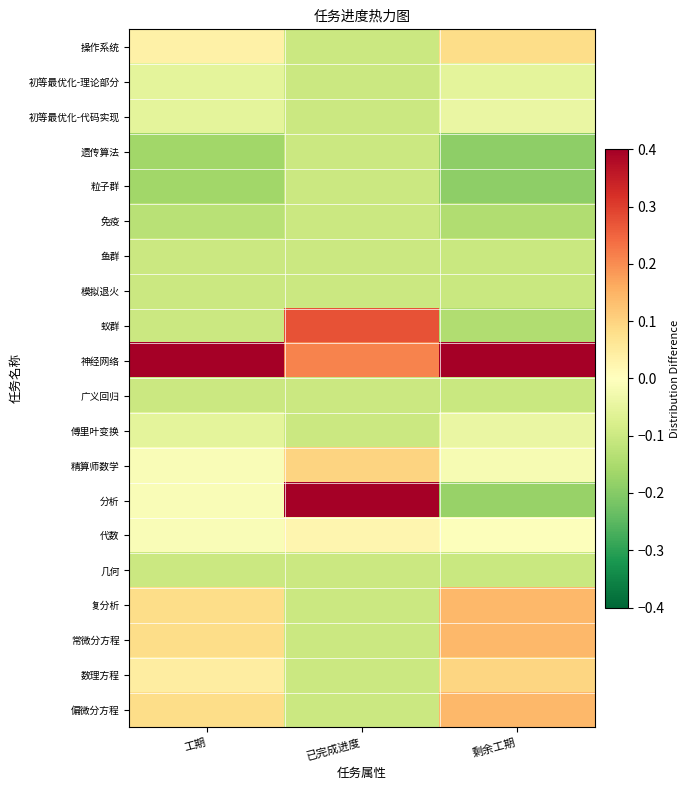

Reading left to right, list all the values displayed in this chart.

操作系统: 工期=0.0	已完成进度=-0.1	剩余工期=0.1
初等最优化-理论部分: 工期=-0.1	已完成进度=-0.1	剩余工期=-0.1
初等最优化-代码实现: 工期=-0.1	已完成进度=-0.1	剩余工期=-0.0
遗传算法: 工期=-0.2	已完成进度=-0.1	剩余工期=-0.2
粒子群: 工期=-0.2	已完成进度=-0.1	剩余工期=-0.2
免疫: 工期=-0.1	已完成进度=-0.1	剩余工期=-0.1
鱼群: 工期=-0.1	已完成进度=-0.1	剩余工期=-0.1
模拟退火: 工期=-0.1	已完成进度=-0.1	剩余工期=-0.1
蚁群: 工期=-0.1	已完成进度=0.3	剩余工期=-0.1
神经网络: 工期=0.8	已完成进度=0.2	剩余工期=0.8
广义回归: 工期=-0.1	已完成进度=-0.1	剩余工期=-0.1
傅里叶变换: 工期=-0.1	已完成进度=-0.1	剩余工期=-0.0
精算师数学: 工期=-0.0	已完成进度=0.1	剩余工期=-0.0
分析: 工期=-0.0	已完成进度=0.9	剩余工期=-0.2
代数: 工期=-0.0	已完成进度=0.0	剩余工期=-0.0
几何: 工期=-0.1	已完成进度=-0.1	剩余工期=-0.1
复分析: 工期=0.1	已完成进度=-0.1	剩余工期=0.1
常微分方程: 工期=0.1	已完成进度=-0.1	剩余工期=0.1
数理方程: 工期=0.0	已完成进度=-0.1	剩余工期=0.1
偏微分方程: 工期=0.1	已完成进度=-0.1	剩余工期=0.1